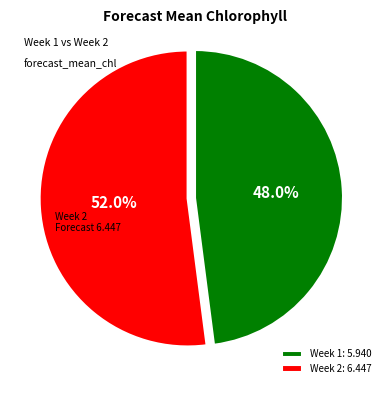

What is the largest slice in the pie chart?

Week 2: 6.447